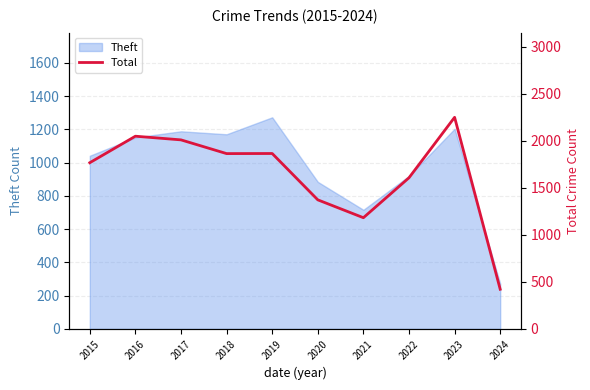

What is the value of the 2nd point from the left?

2050